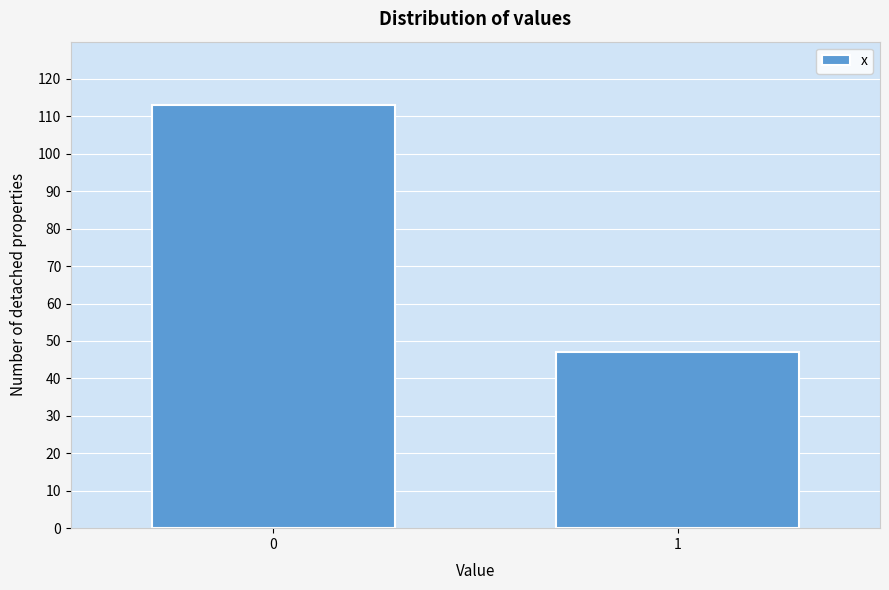

Reading left to right, transcribe all the data shown in this chart.

0=113	1=47